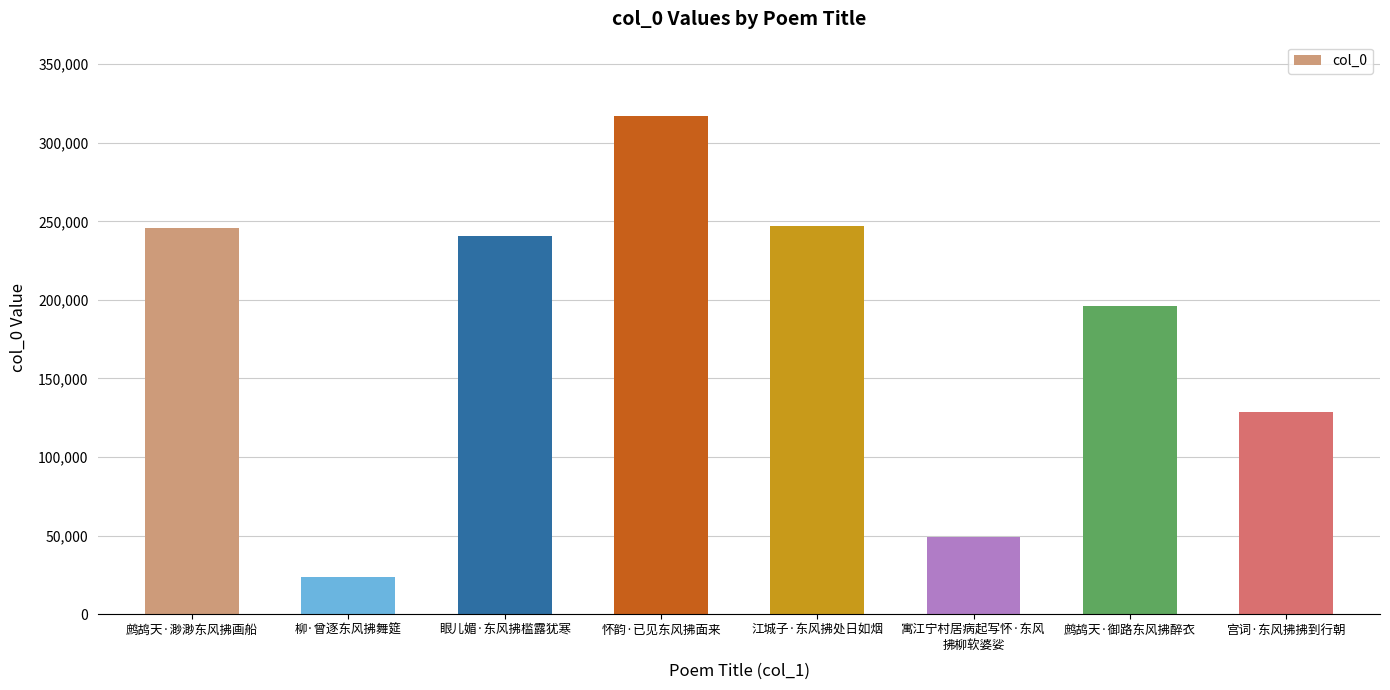

What is the ratio of the value at 鹧鸪天·渺渺东风拂画船 to the value at 鹧鸪天·御路东风拂醉衣?

1.3